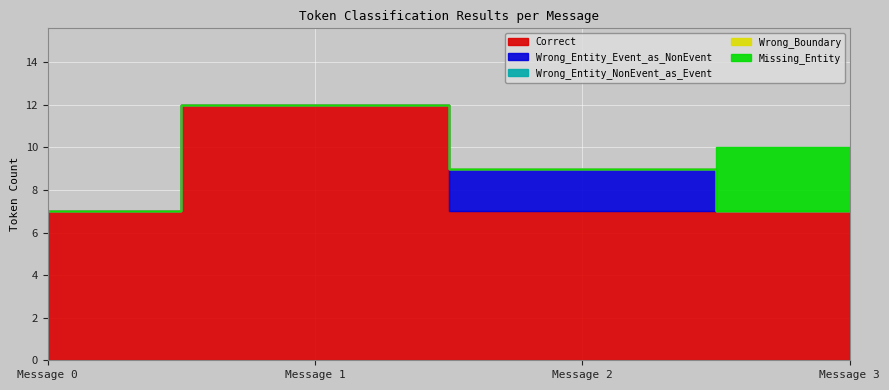

Which category has the highest value in the Missing_Entity series?

Message 3